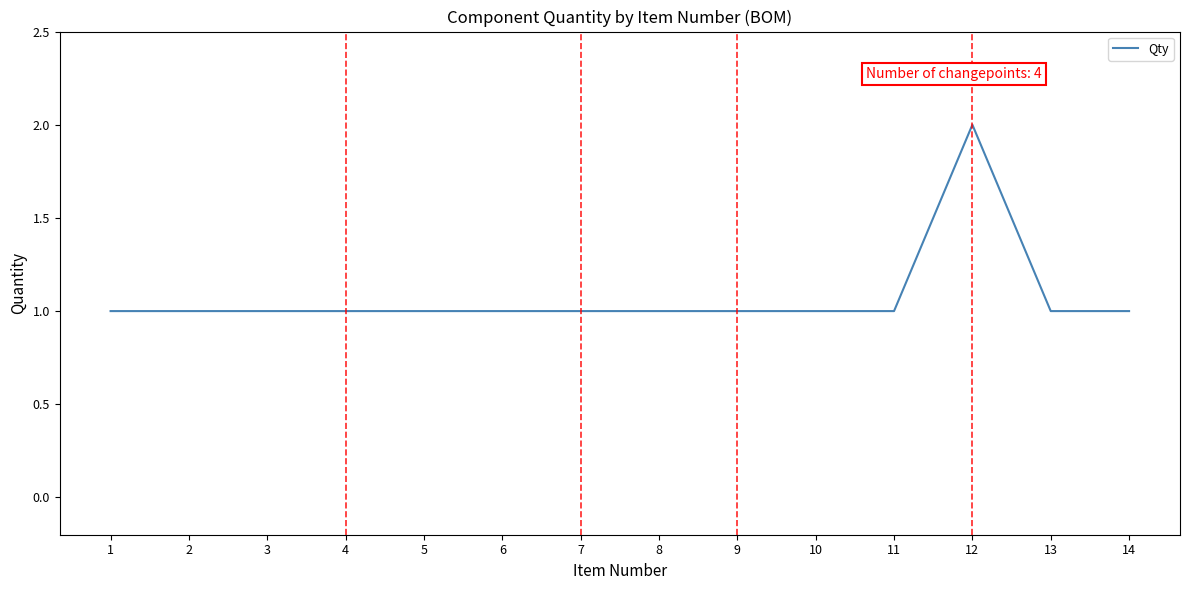

Is it true that the value at 4 is 1?

True